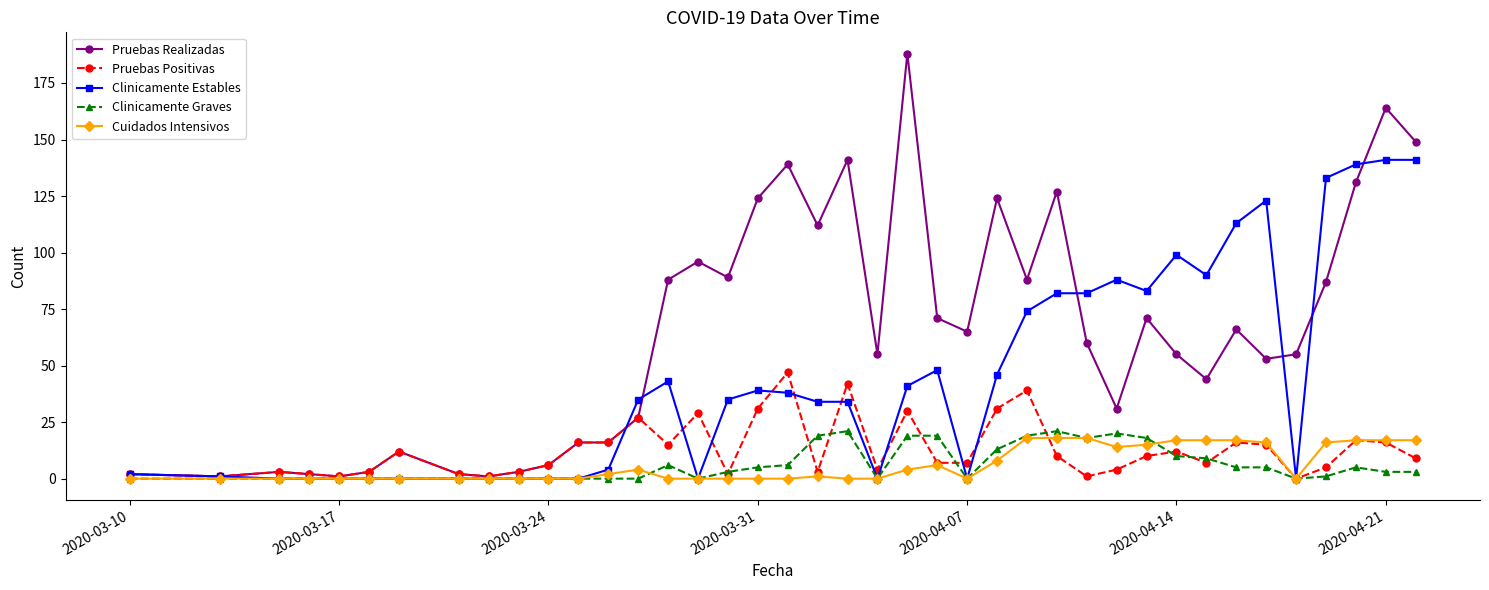

Which series has the largest range (max minus min)?

Pruebas Realizadas